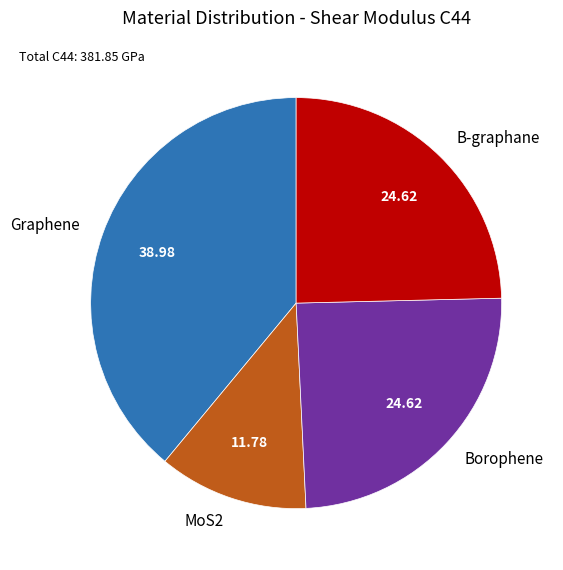

Which slice is the smallest?

MoS2